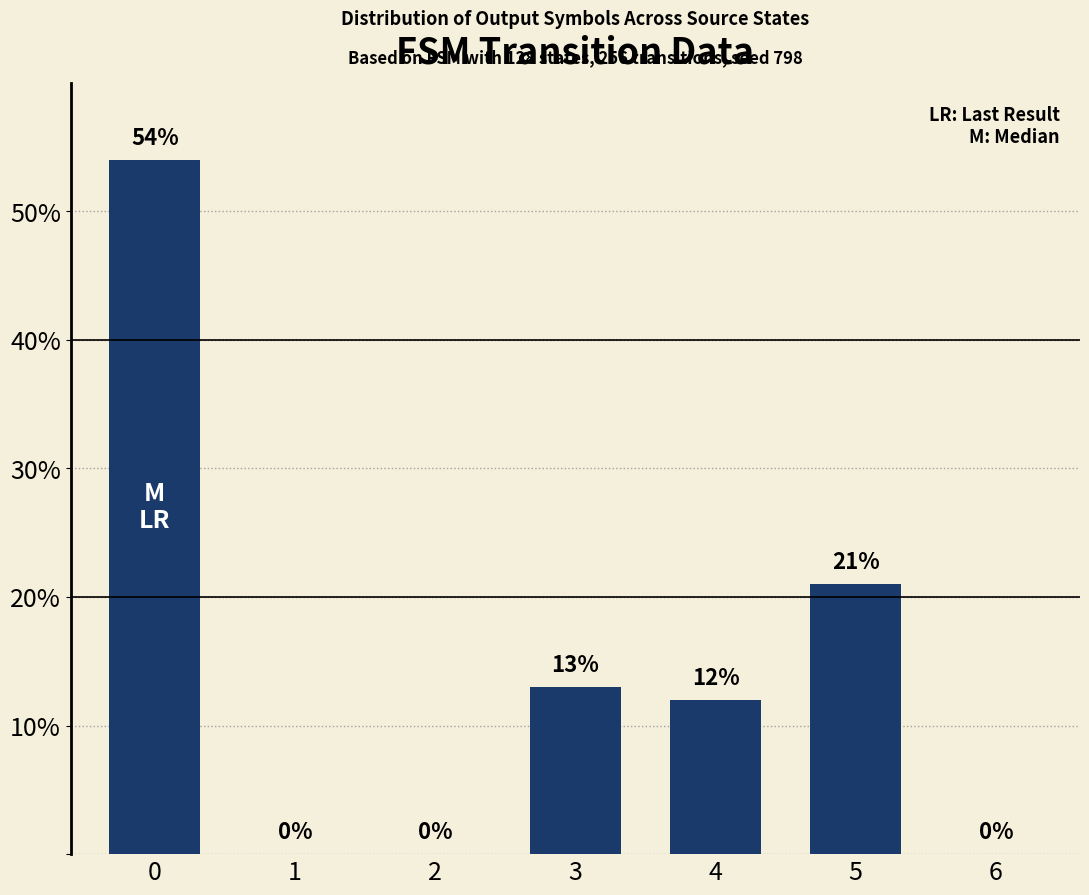

At which label is the value closest to 27?

5